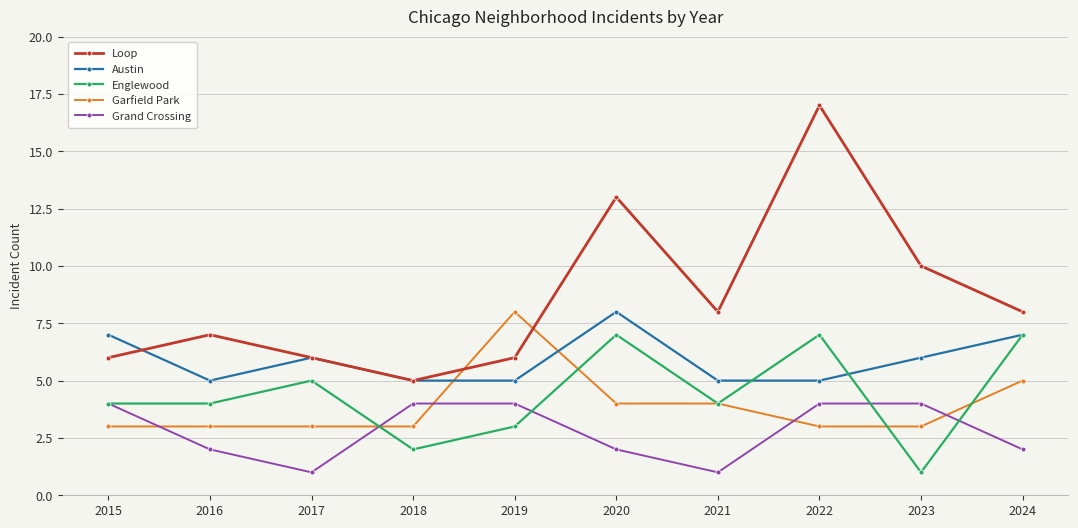

What is the total value across all series at 2021?

22